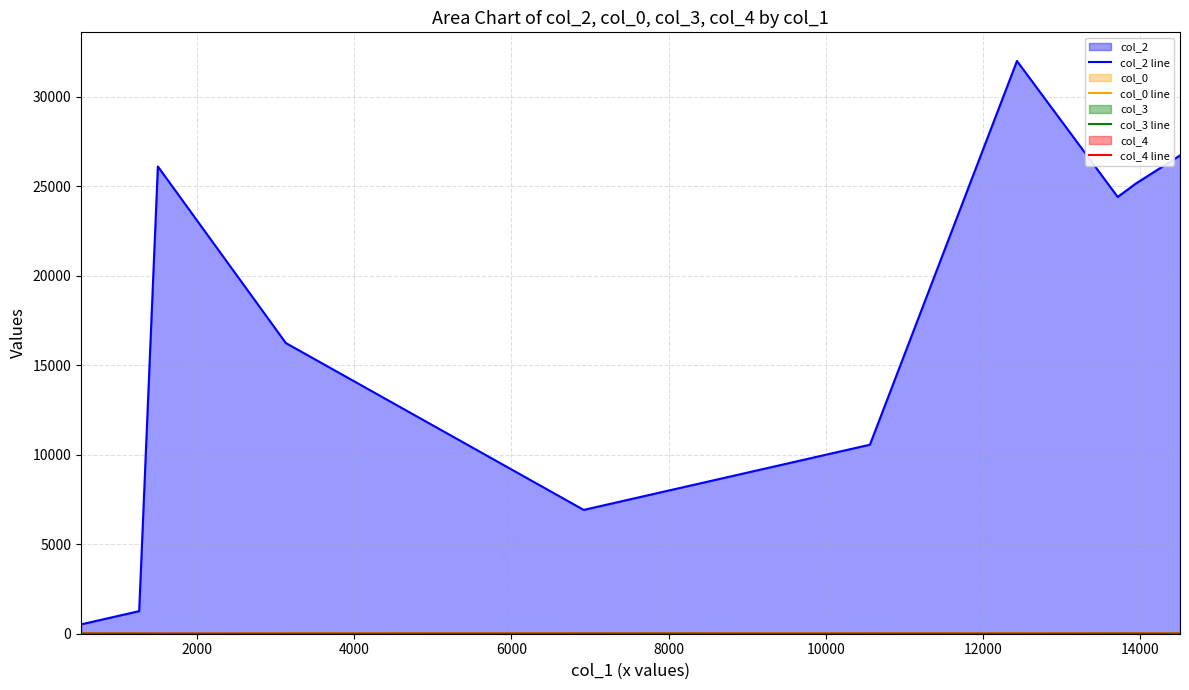

Which series has the largest range (max minus min)?

col_2 line